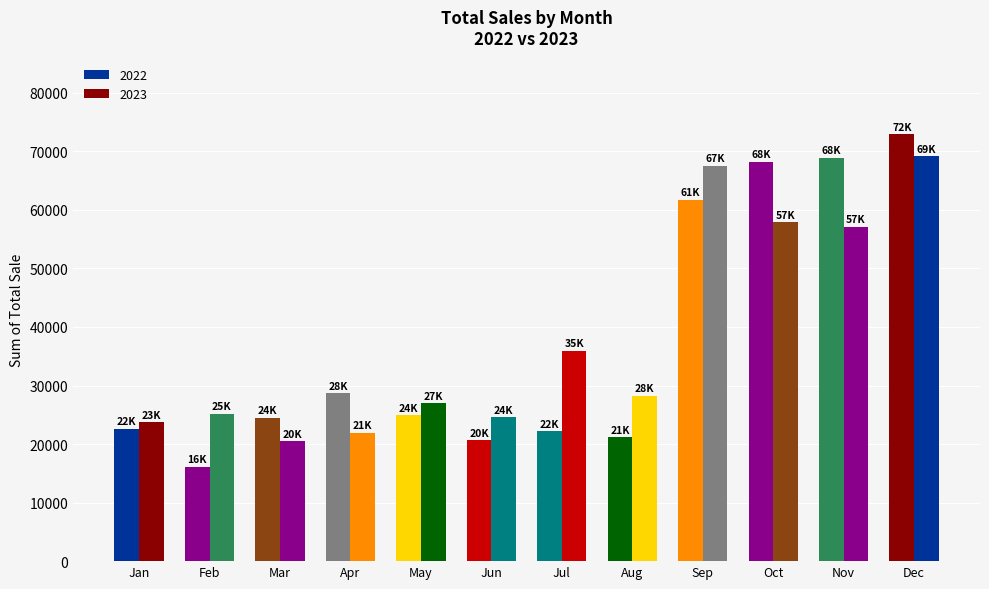

How many bars are there in total?

24